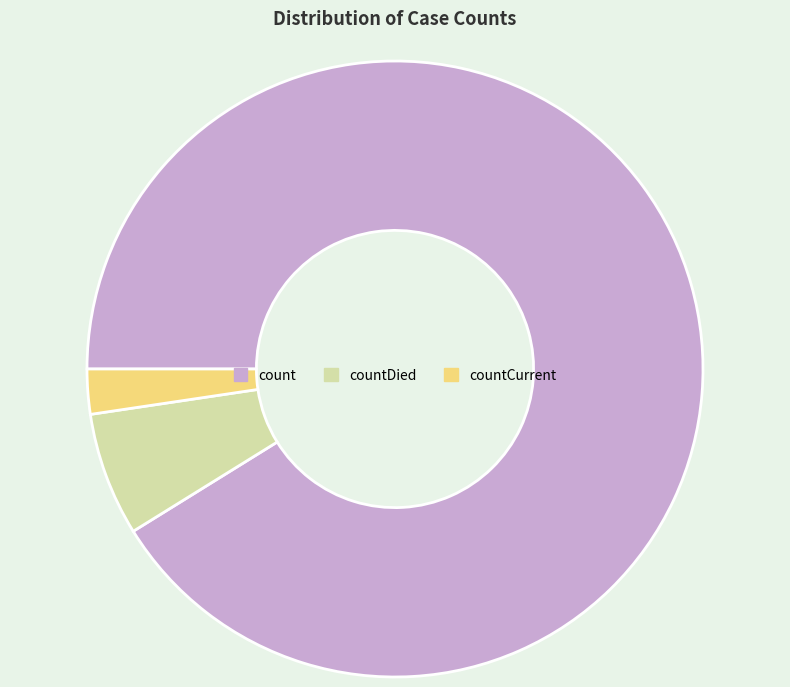

True or false: count accounts for 99% of the total.

False